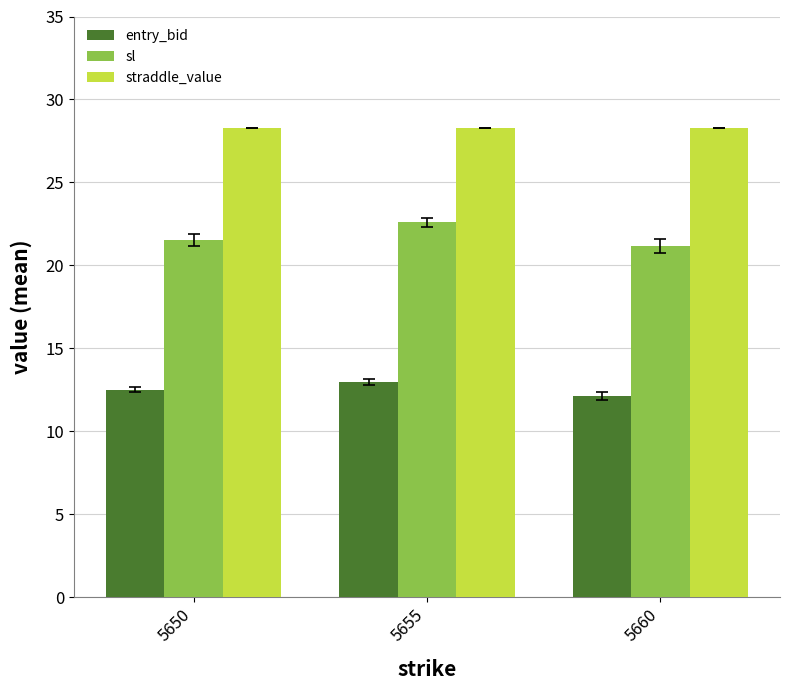

At which category is the sum across all series the highest?

5655